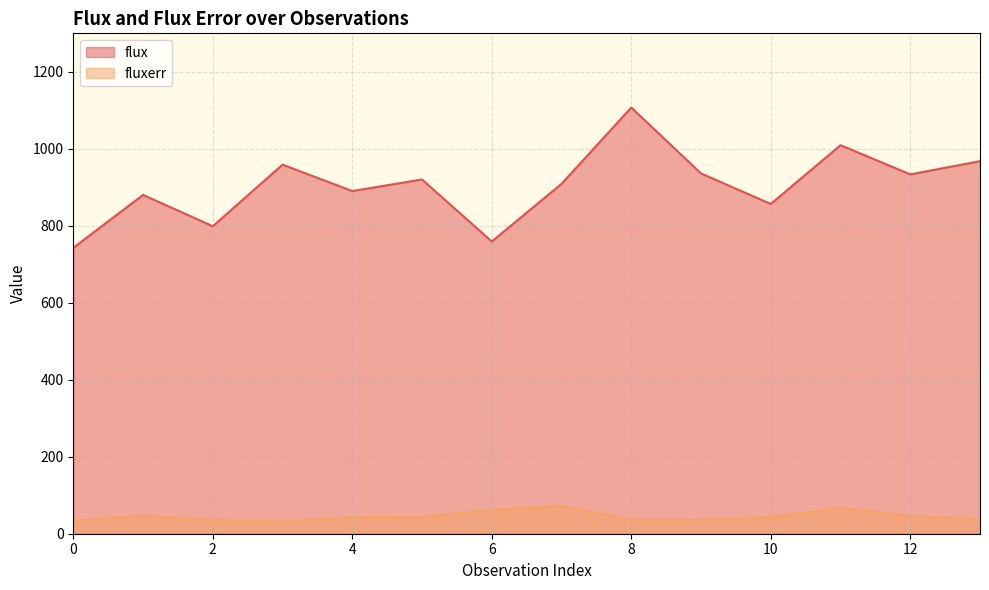

Which category has the lowest value in the fluxerr series?

3